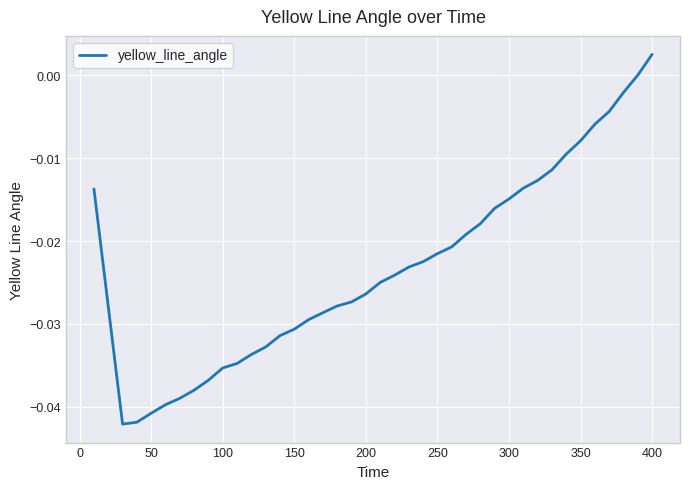

True or false: there are more than 2 points higher than both neighbors.

False